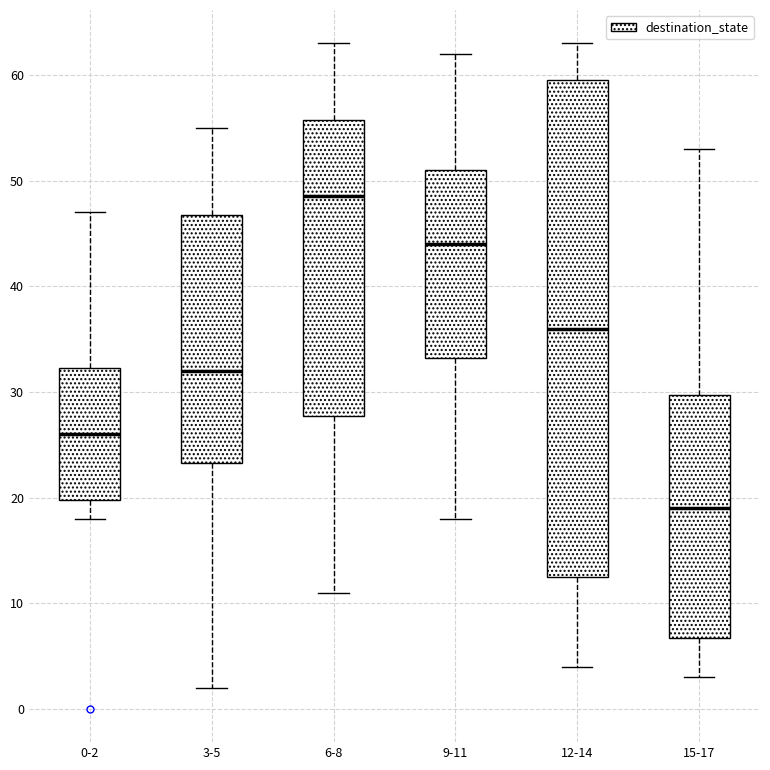

Which box's median line is the lowest?

15-17